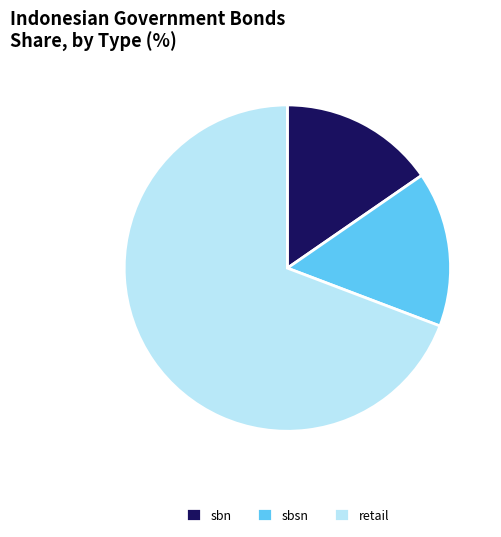

Combined, do sbsn and sbn account for over 50%?

No